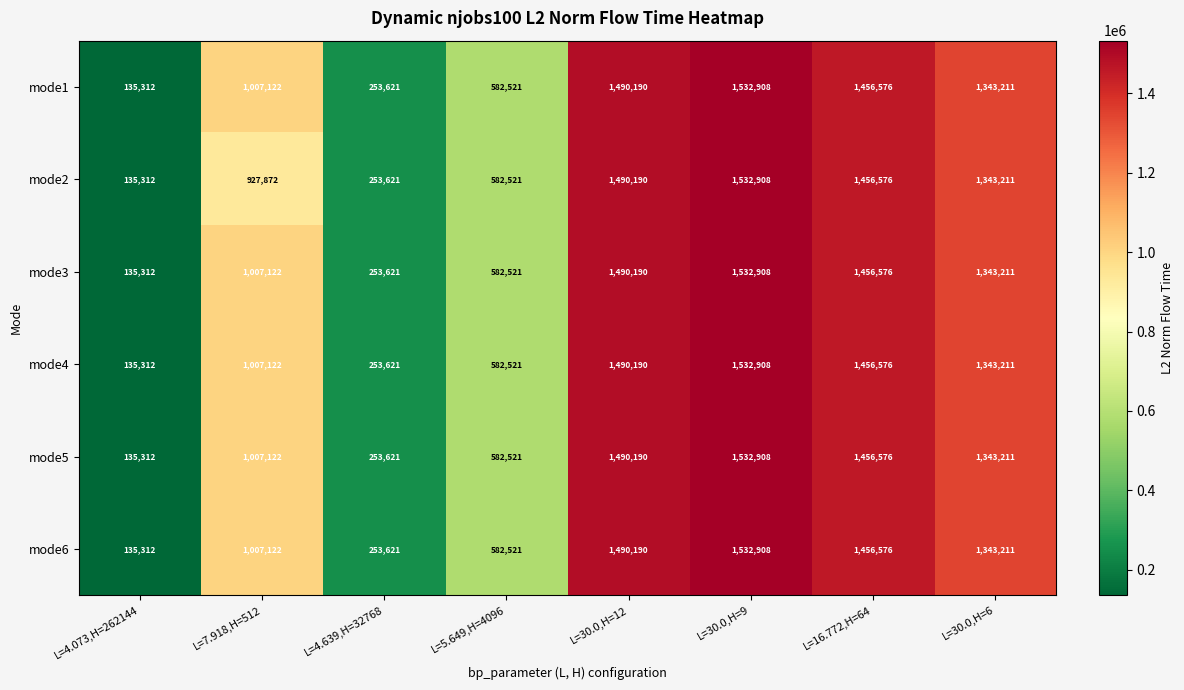

At how many categories does at least one series exceed 1106144?

4